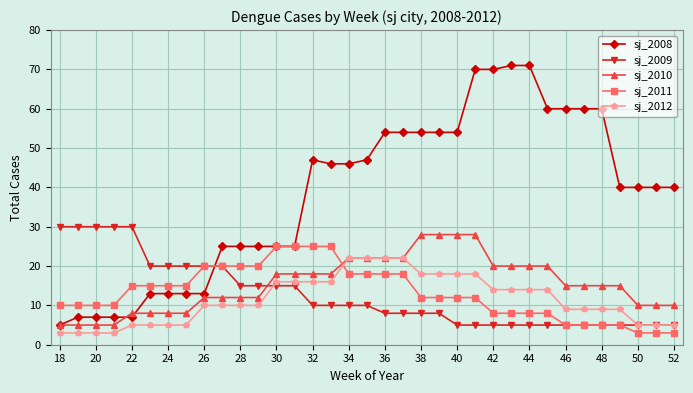

Which series has the largest total across all categories?

sj_2008